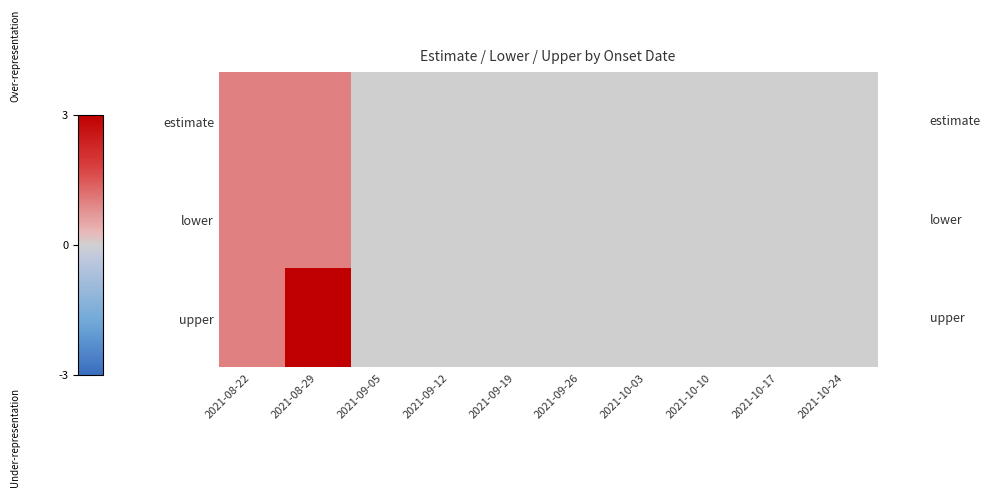

Which series has the largest range (max minus min)?

upper